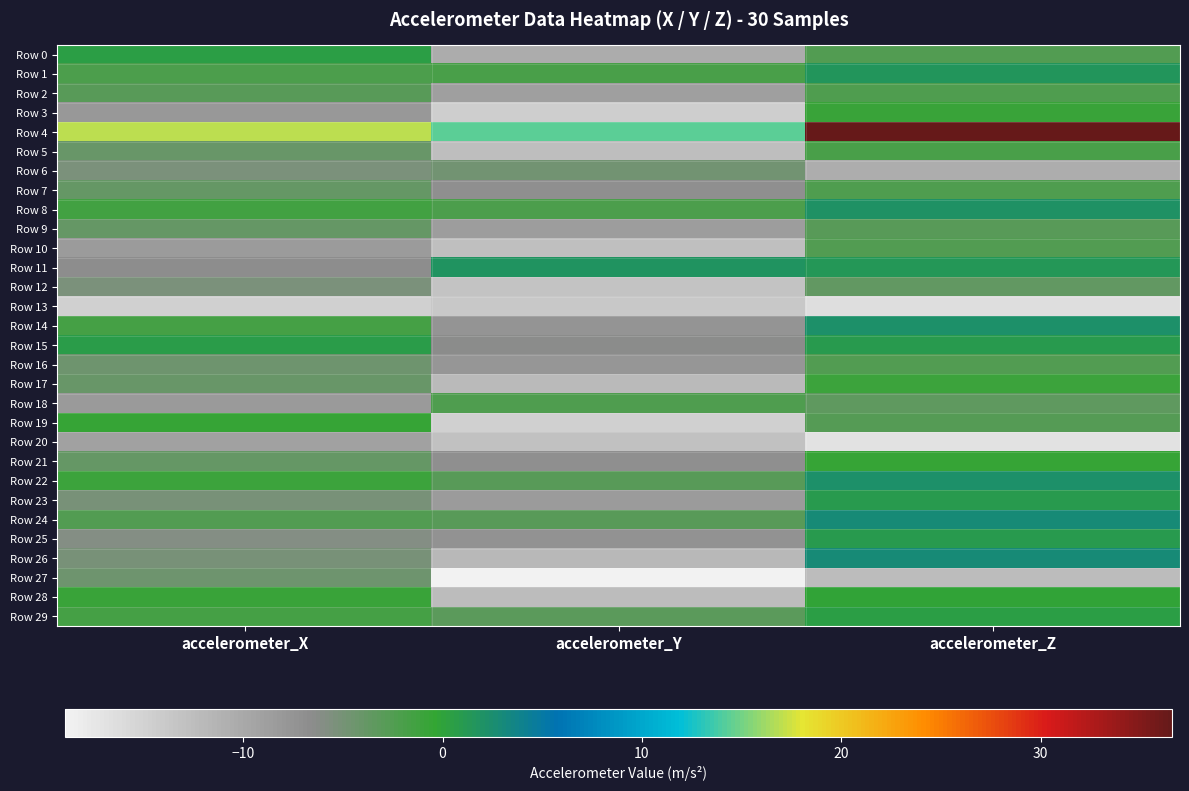

How many categories are shown in the chart?

3